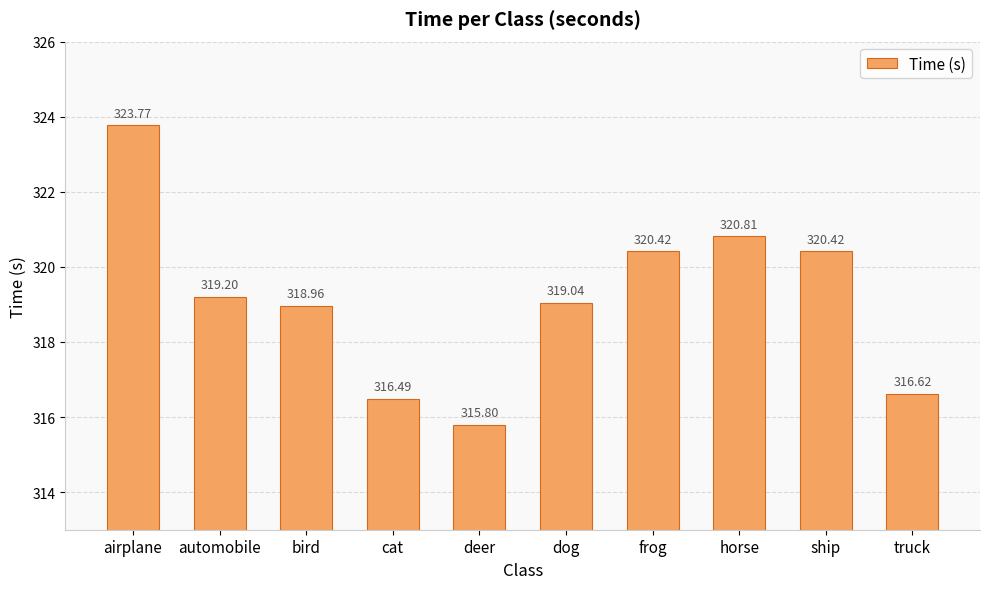

What is the difference between the second highest and minimum values?

5.0